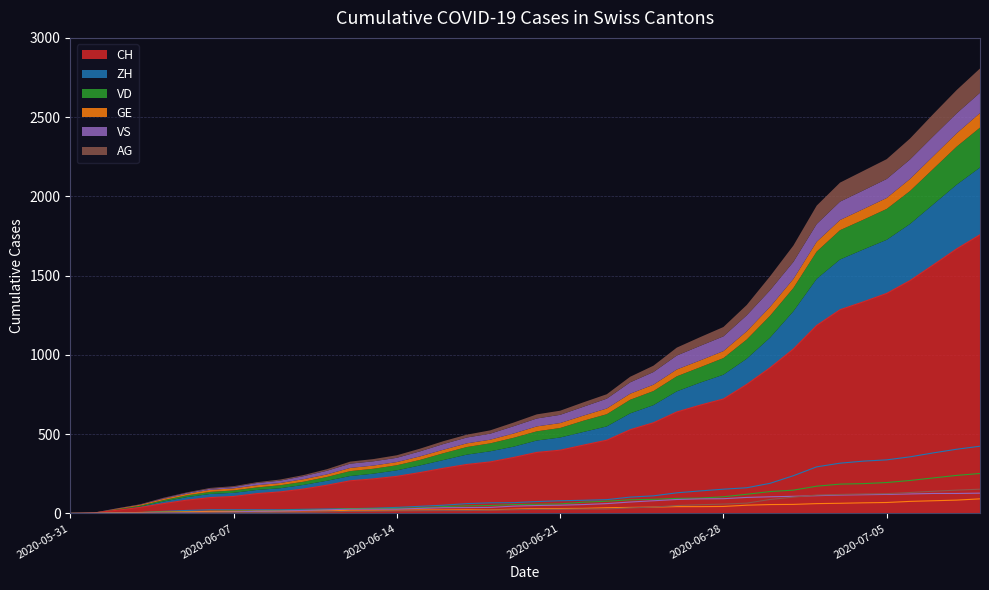

True or false: VD has a value of 35 at 2020-06-15.

True